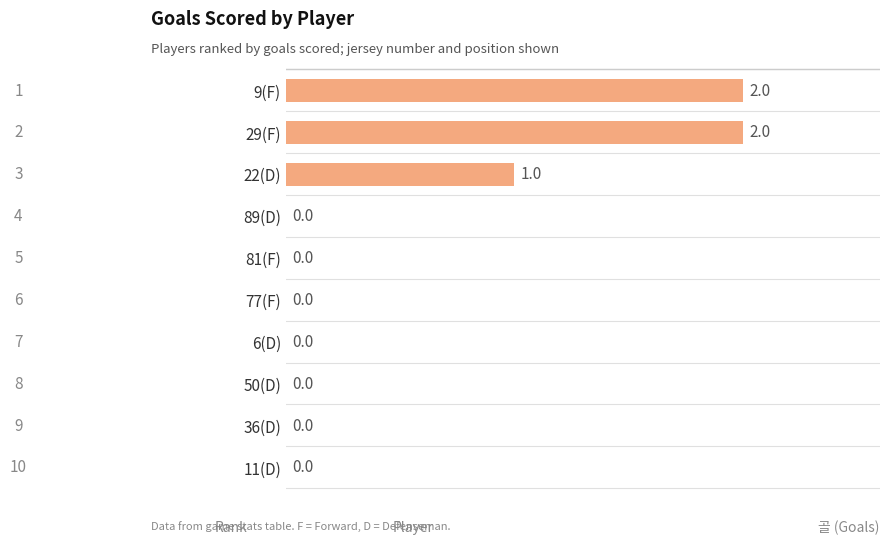

At which label is the value closest to 1?

22(D)